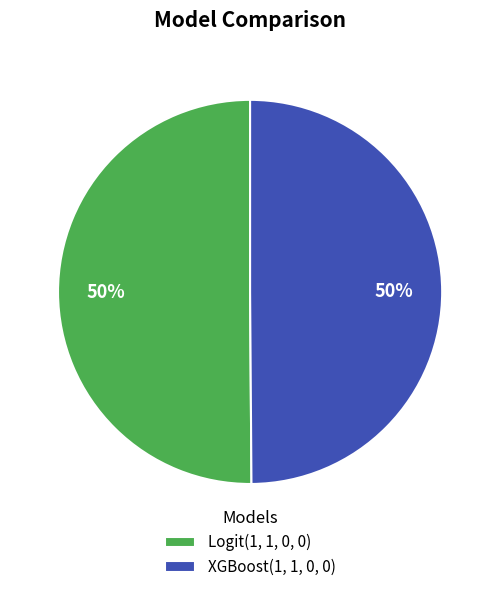

To the nearest percent, what is the combined percentage of XGBoost(1, 1, 0, 0) and Logit(1, 1, 0, 0)?

100%